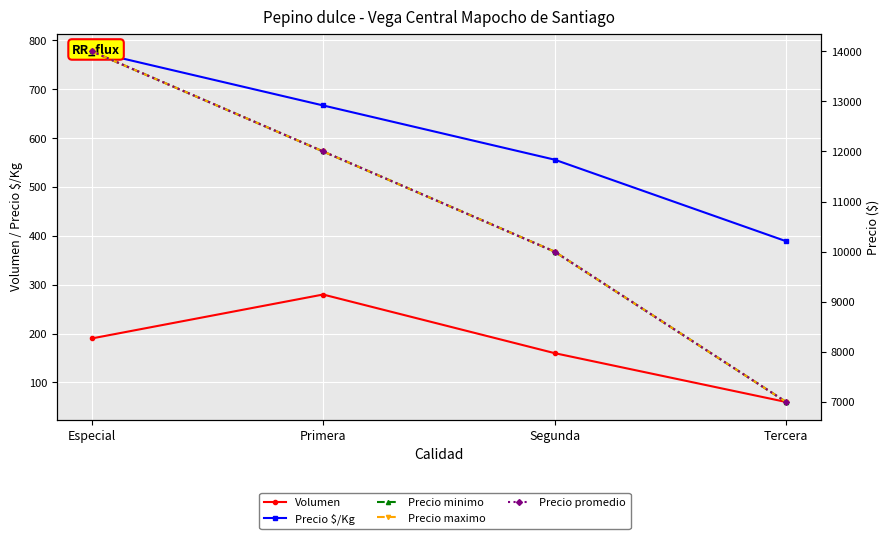

What is the average value of the Volumen series?

172